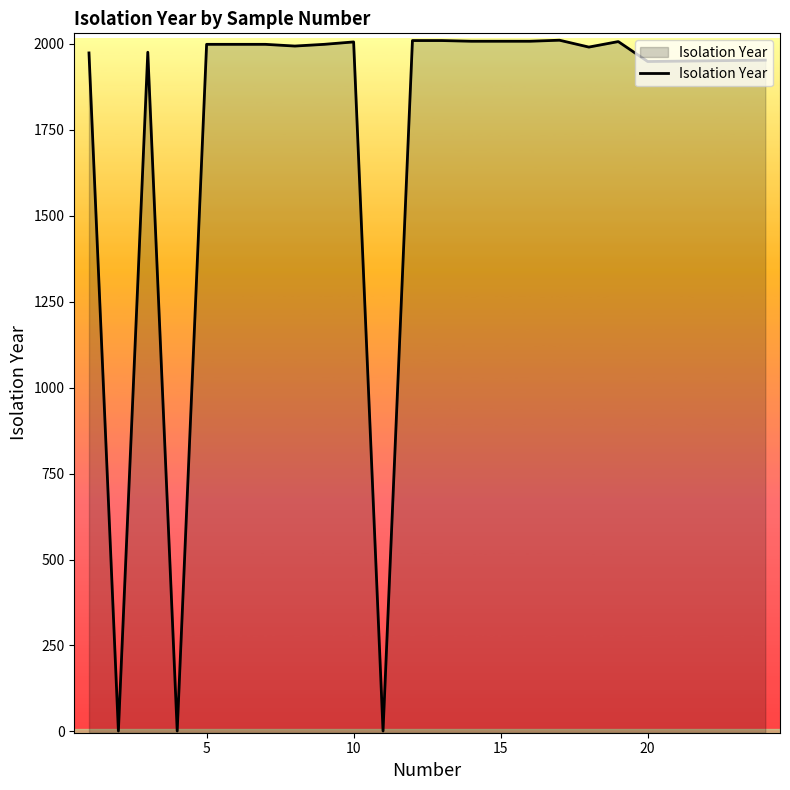

What is the greatest value displayed?

2011